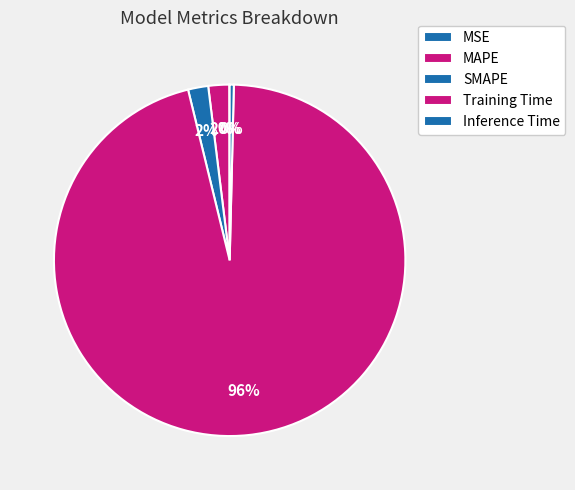

To the nearest percent, what is the difference between the Inference Time and MAPE slice percentages?

2%